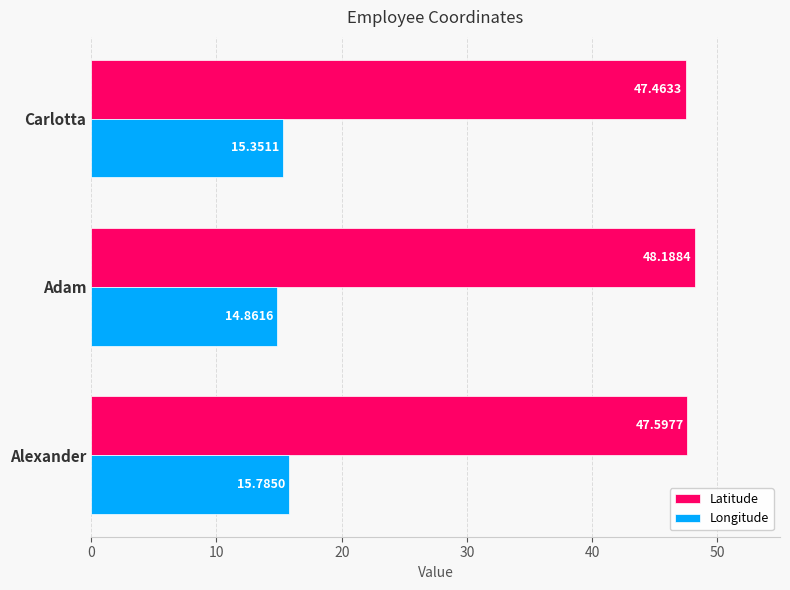

Which label corresponds to the largest value in the chart?

Adam